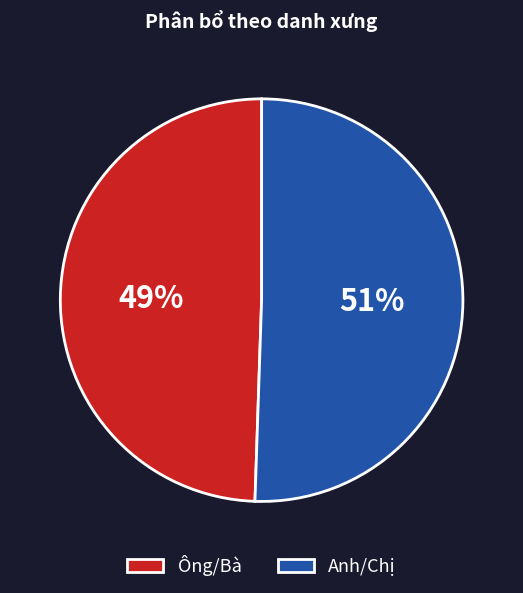

Do Ông/Bà and Anh/Chị together represent more than half of the pie?

Yes